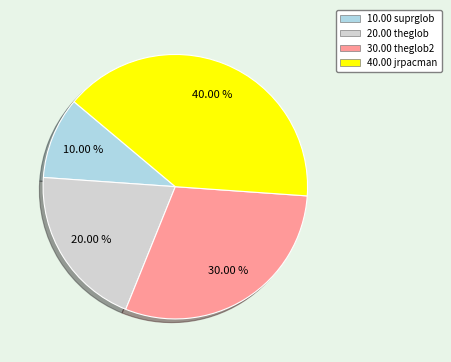

Combined, do 20.00 theglob and 40.00 jrpacman account for over 50%?

Yes